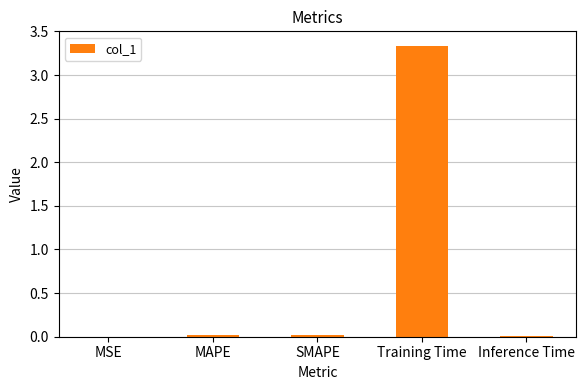

Are the bars horizontal?

No